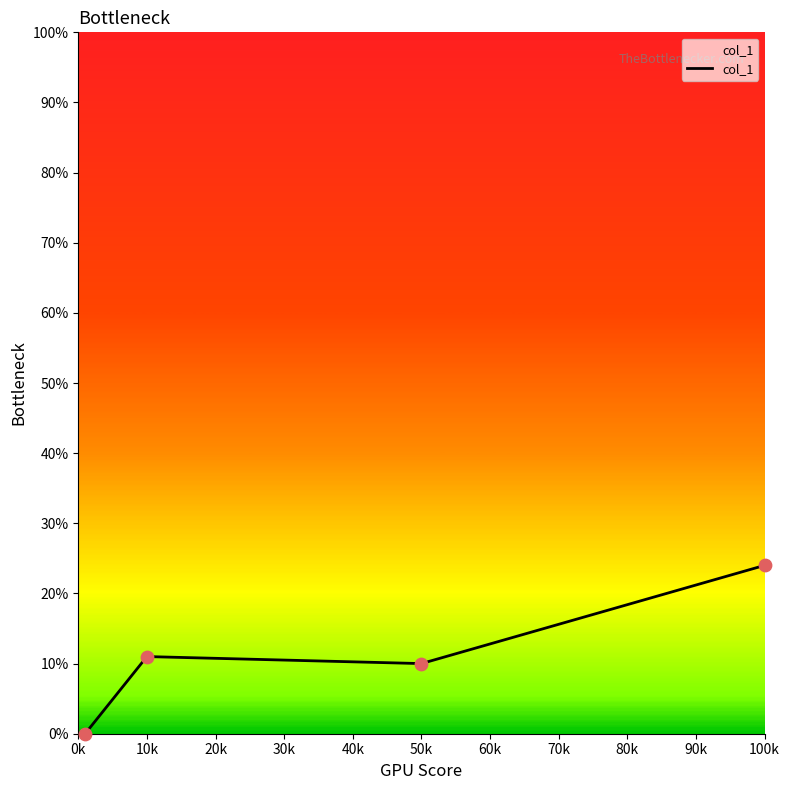

What is the sum of all values?

45